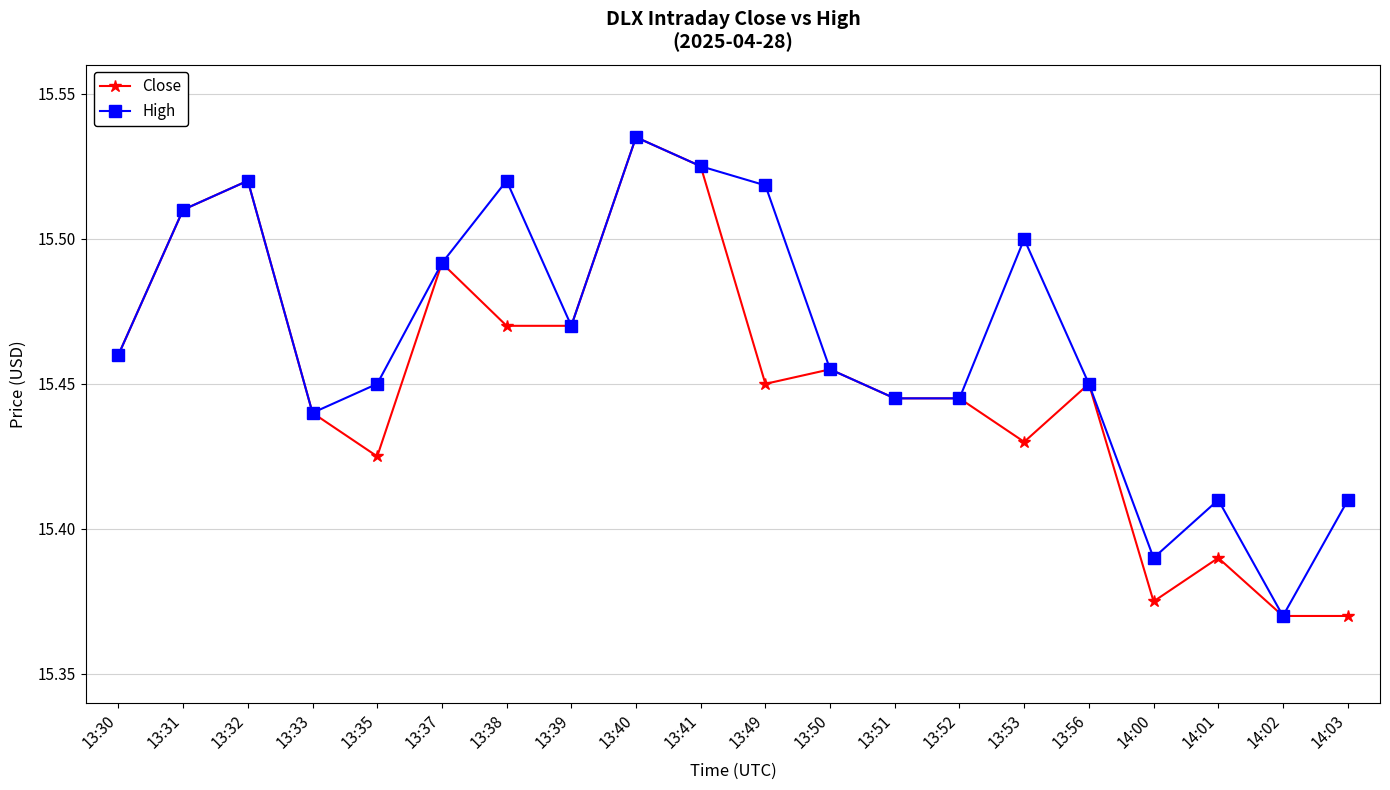

What are all the series names shown in the legend?

Close, High